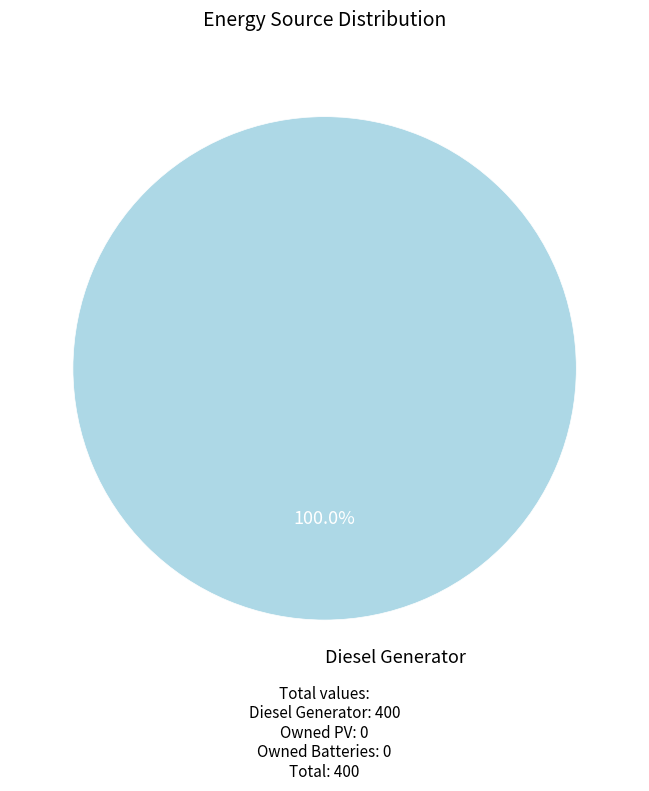

Is there a majority slice in this chart?

Yes